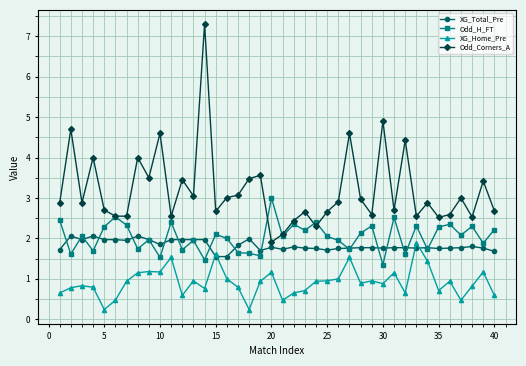

How many lines are shown in the chart?

4